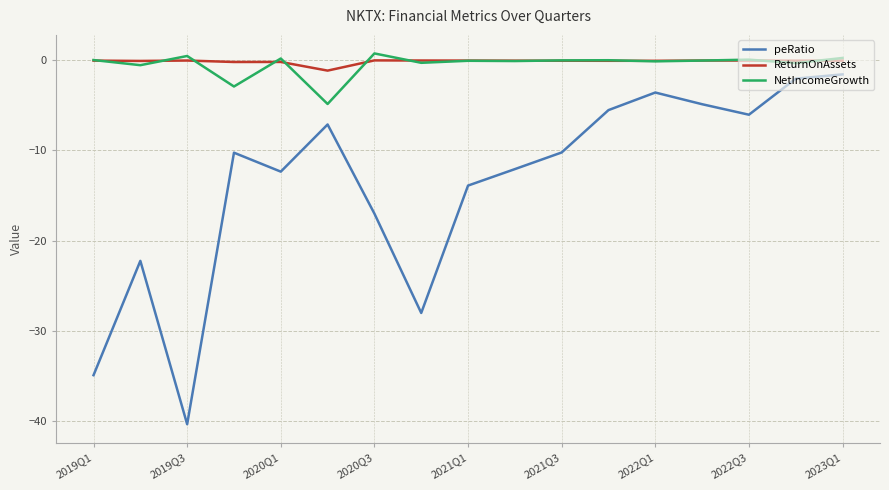

True or false: peRatio and ReturnOnAssets intersect in this chart.

False